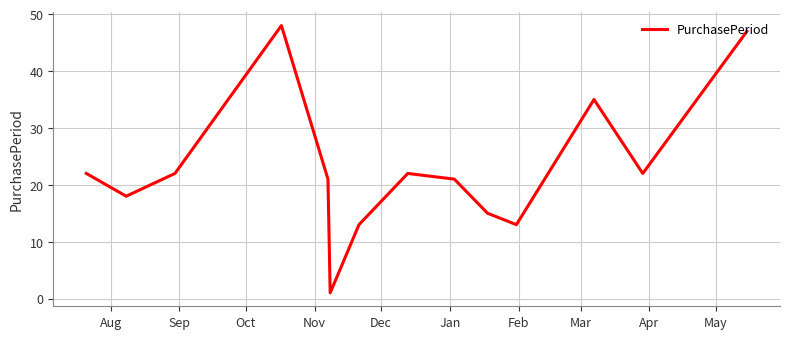

What is the difference between the second highest and second lowest values?

34